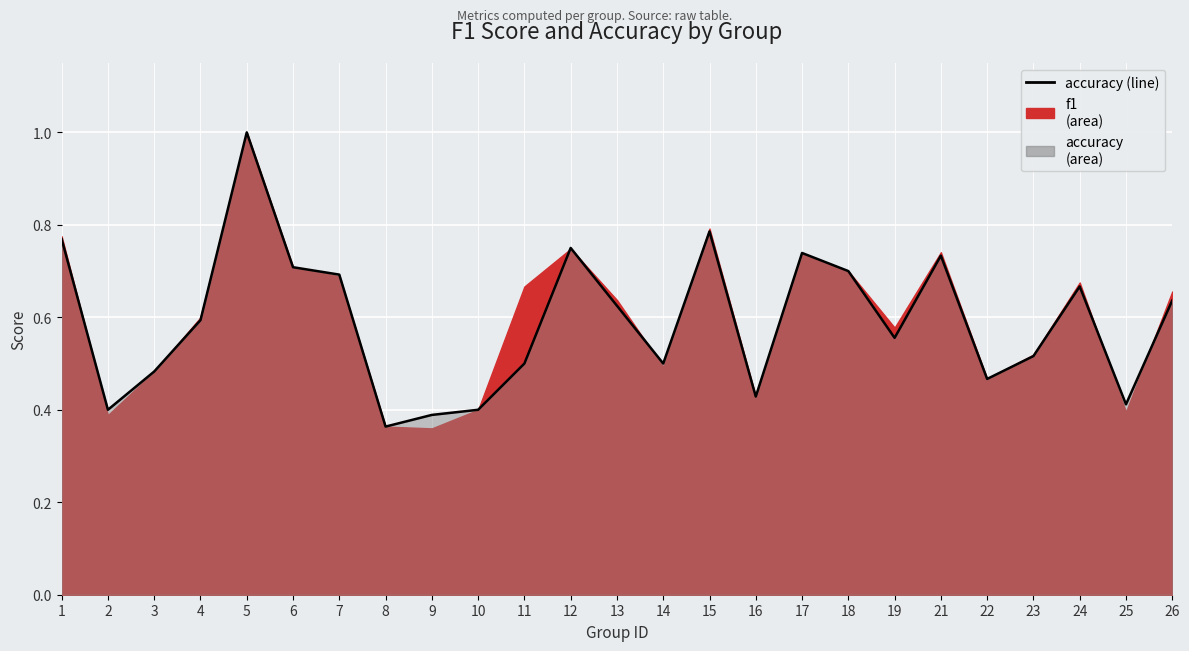

What is the average value?

0.6